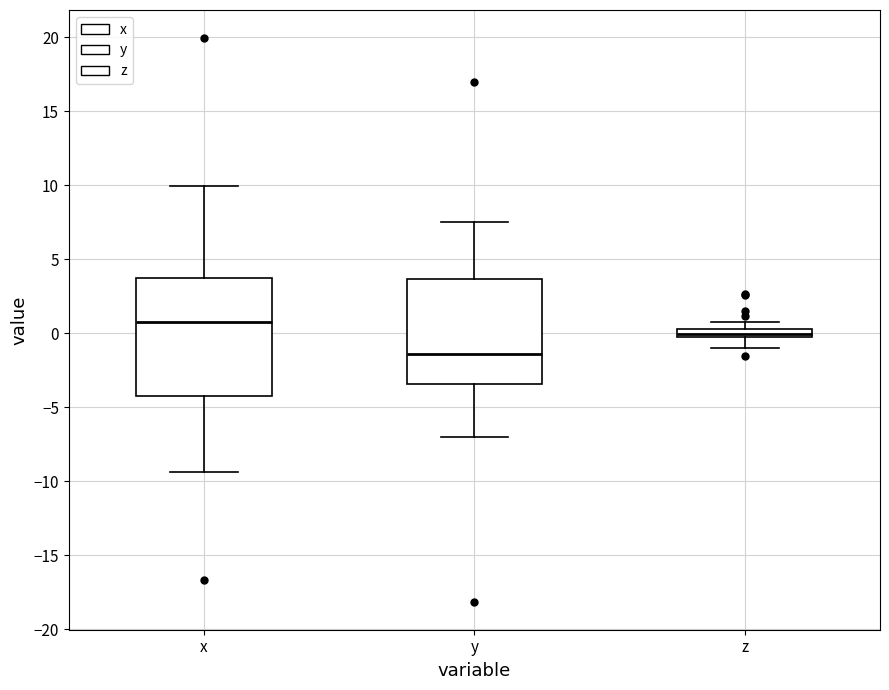

Comparing the boxes themselves (not the whiskers), which one is the tallest?

x